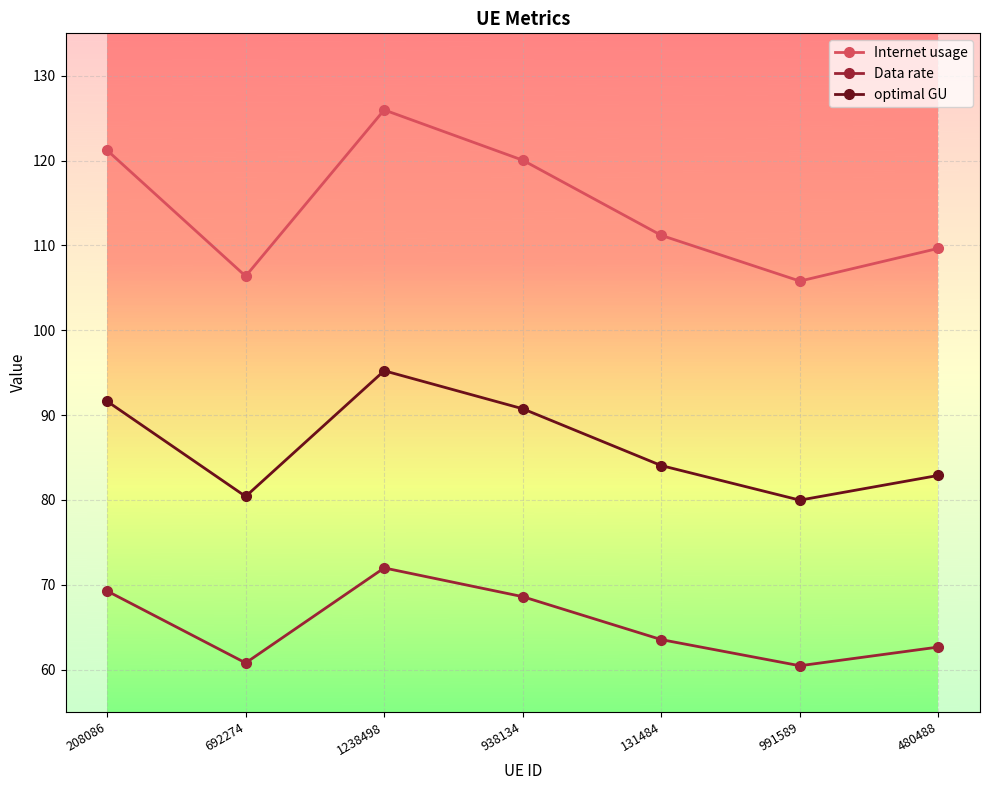

What is the difference between the highest and lowest values at 938134?

51.4